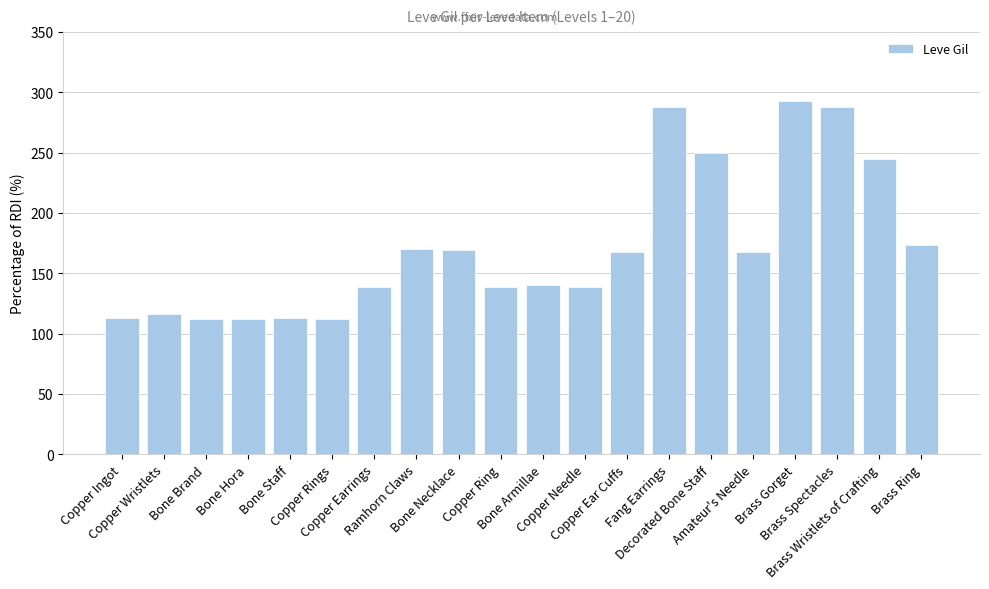

What is the sum of the values at Copper Ingot and Fang Earrings?

401